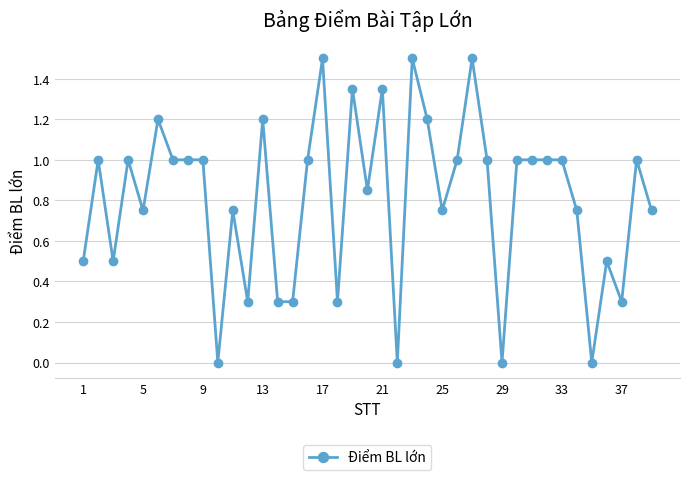

True or false: the data has more than 2 interior local peaks.

True